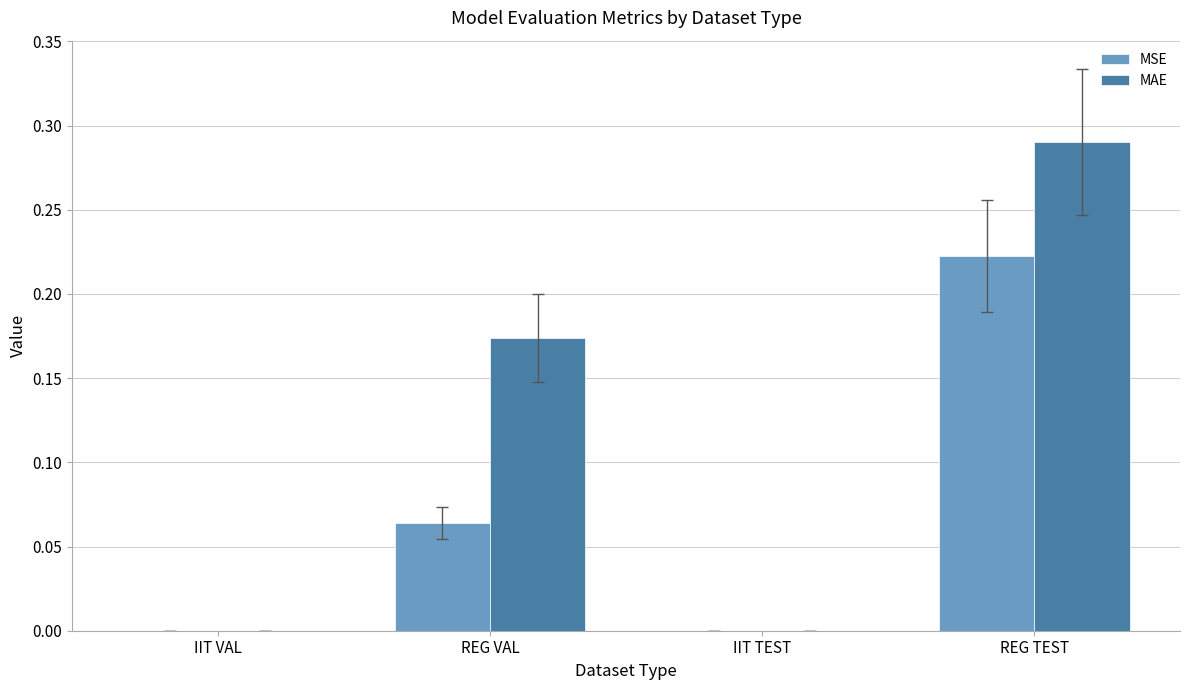

Which series has the largest total across all categories?

MAE